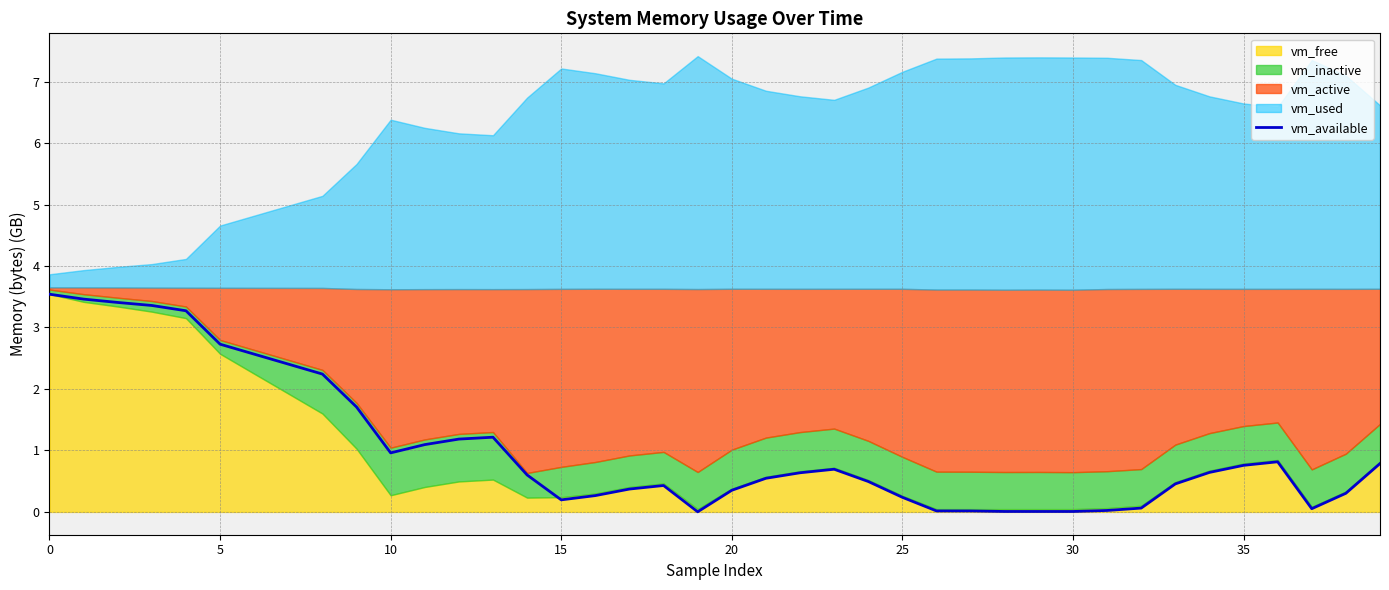

What is the approximate value at 35?

0.8